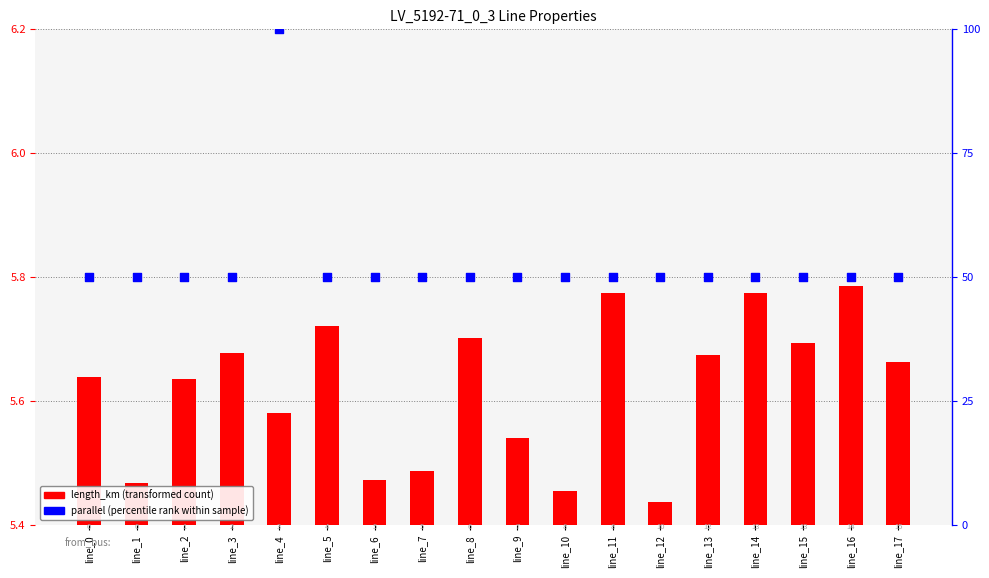

Which series has the largest total across all categories?

parallel (percentile rank)